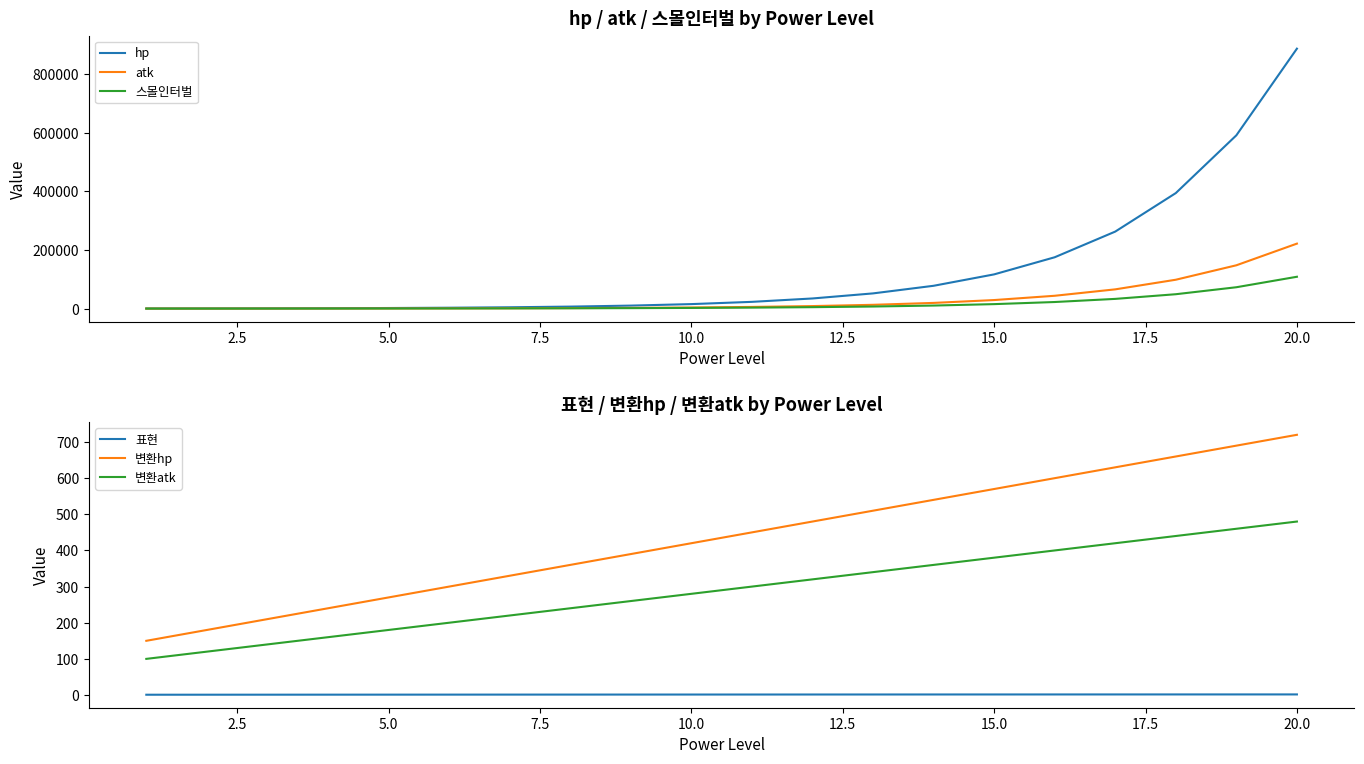

What is the highest value of the 스몰인터벌 series?

108644.2